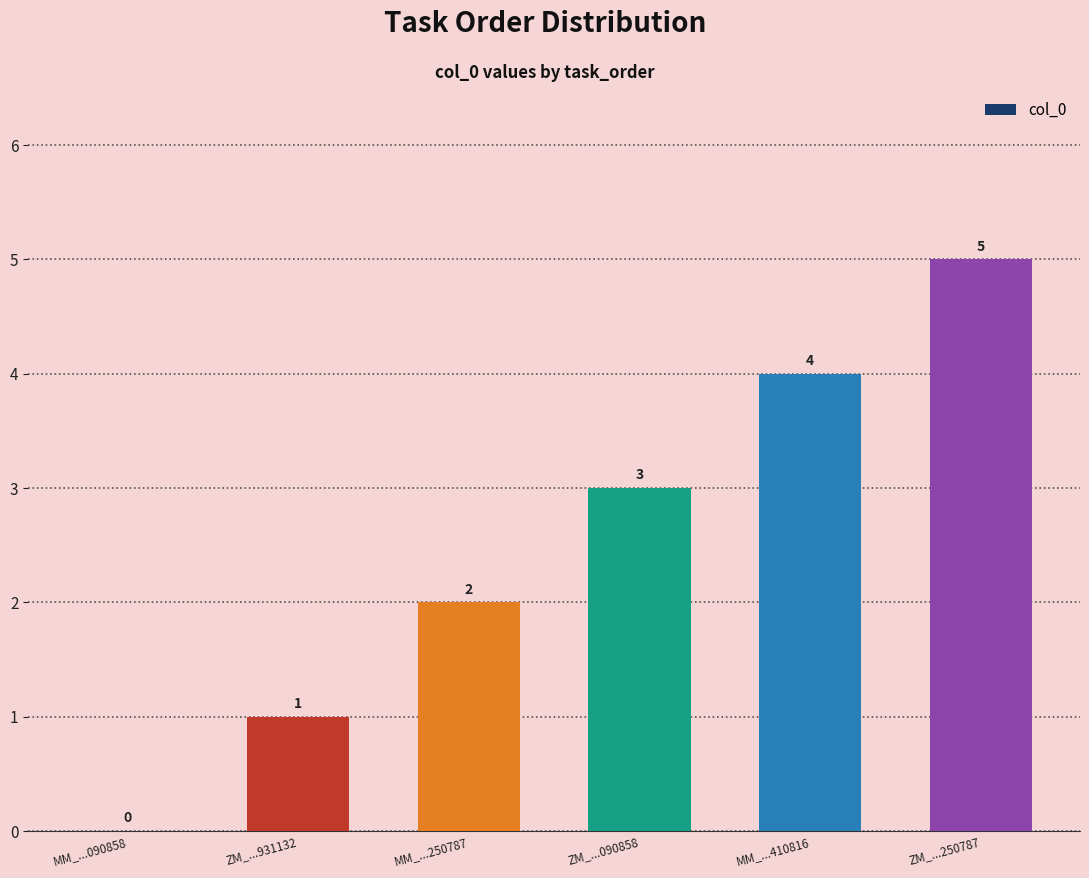

Reading left to right, transcribe all the data shown in this chart.

MM_...090858=0	ZM_...931132=1	MM_...250787=2	ZM_...090858=3	MM_...410816=4	ZM_...250787=5